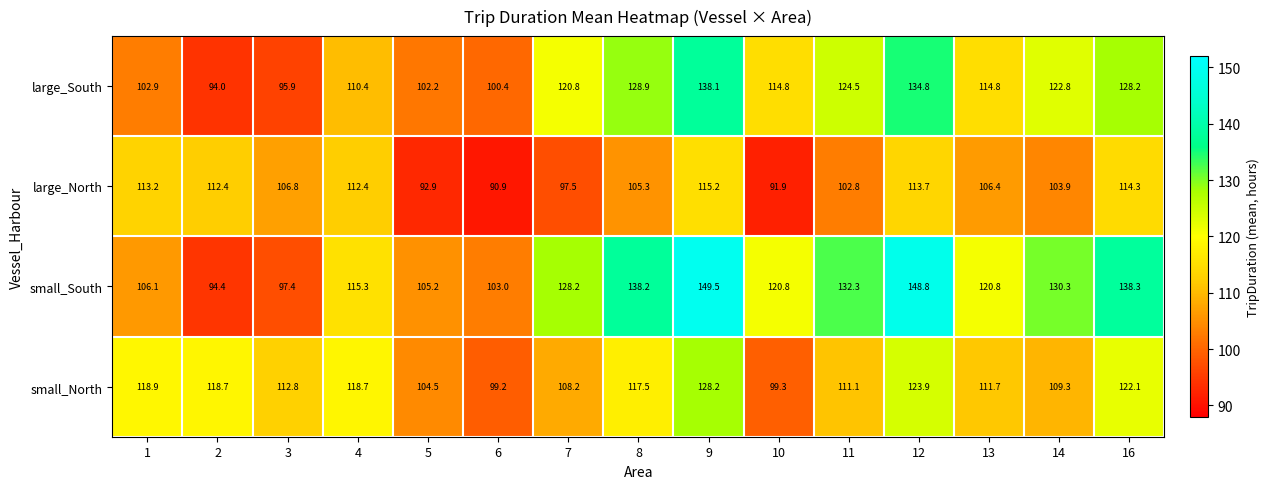

At how many categories does at least one series exceed 92?

15